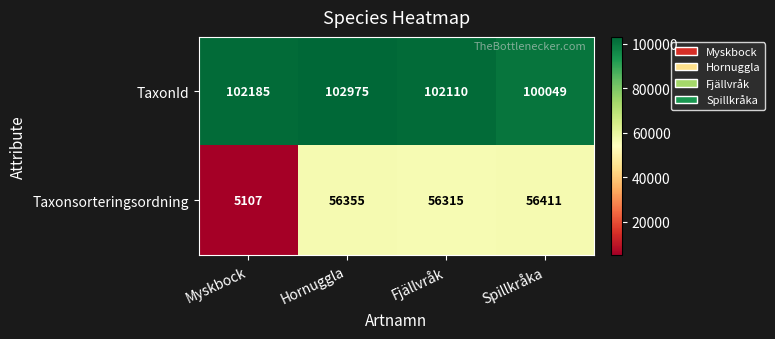

Reading left to right, what are all the values shown in this chart?

TaxonId: Myskbock=102185	Hornuggla=102975	Fjällvråk=102110	Spillkråka=100049
Taxonsorteringsordning: Myskbock=5107	Hornuggla=56355	Fjällvråk=56315	Spillkråka=56411